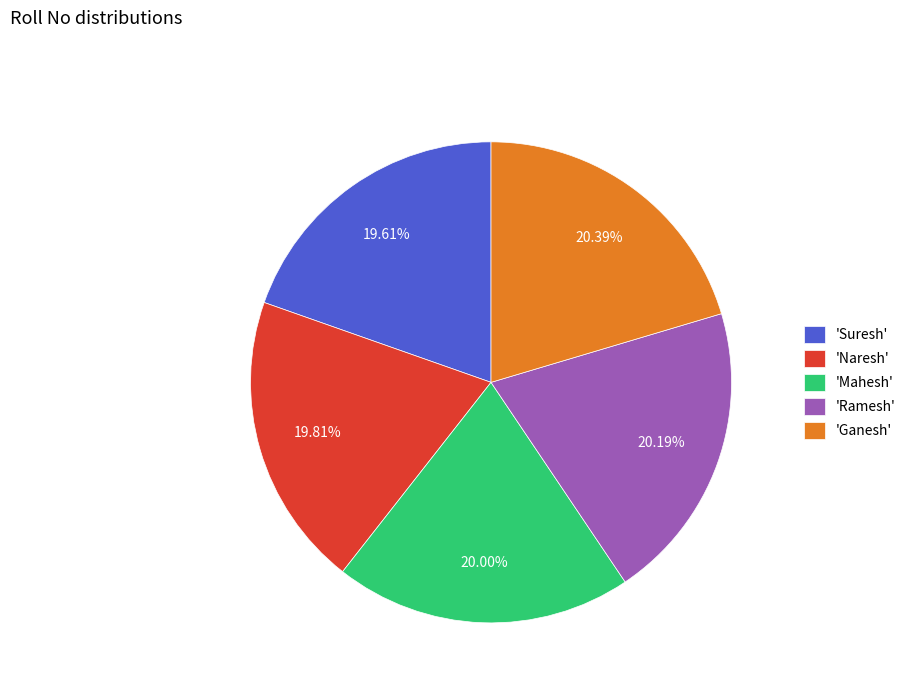

Between 'Ganesh' and 'Suresh', which is larger?

'Ganesh'